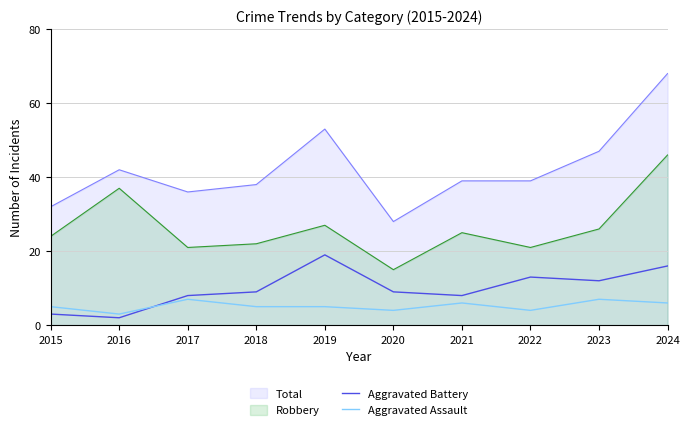

What is the difference between the maximum and minimum values in the Aggravated Assault series?

4